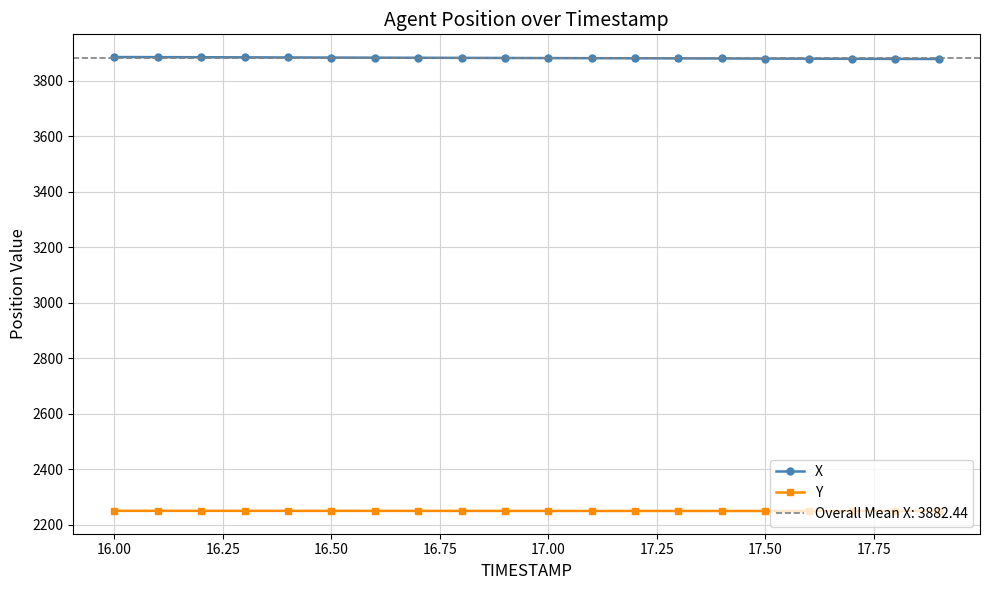

What is the difference between the maximum and second lowest values in the X series?

6.7